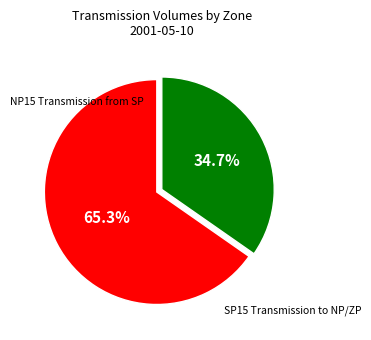

Does any single category account for the majority?

Yes